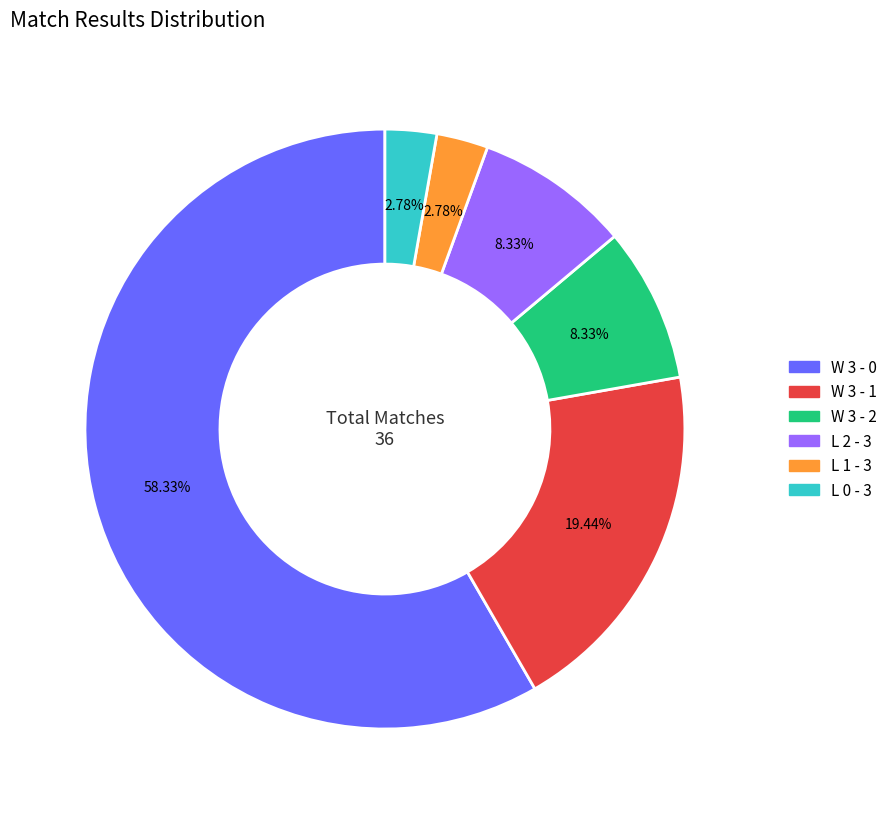

Which has a higher value, L 0 - 3 or W 3 - 2?

W 3 - 2